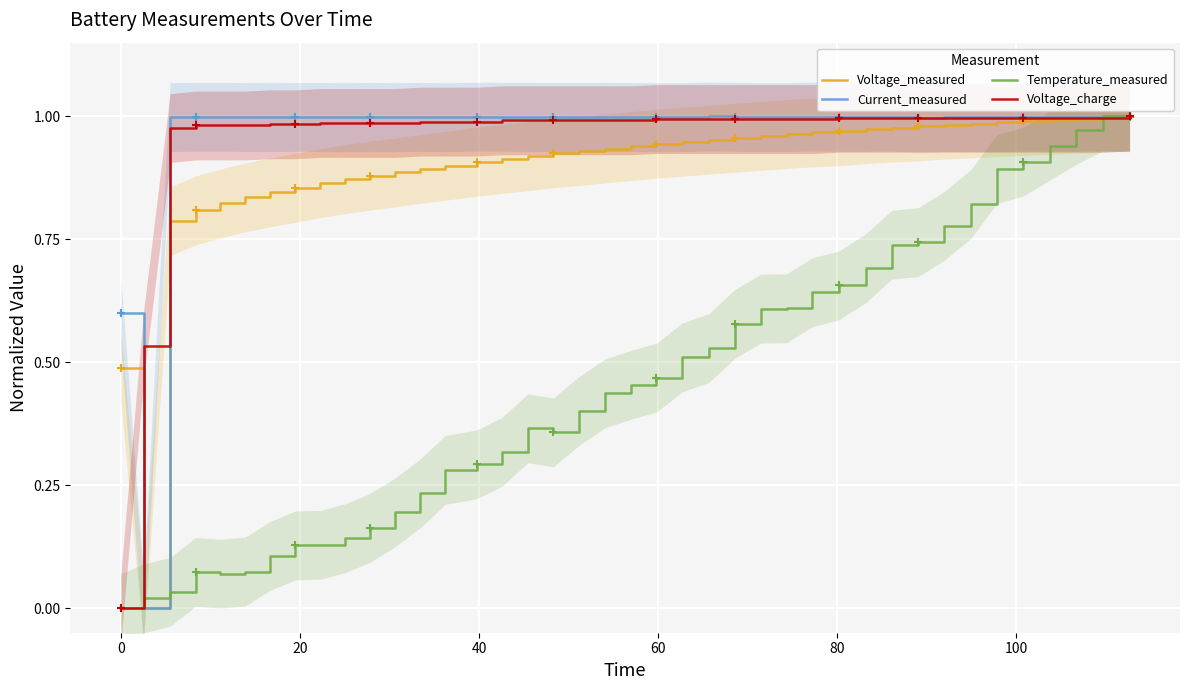

How many data points in Voltage_measured are above 0?

39